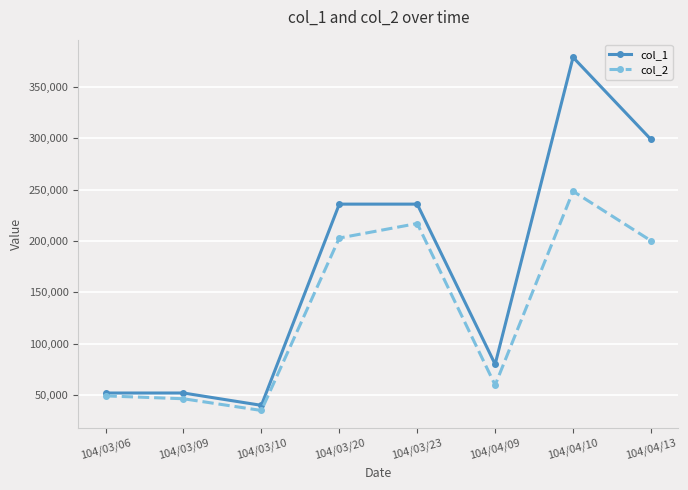

What is the lowest value of the col_1 series?

40000